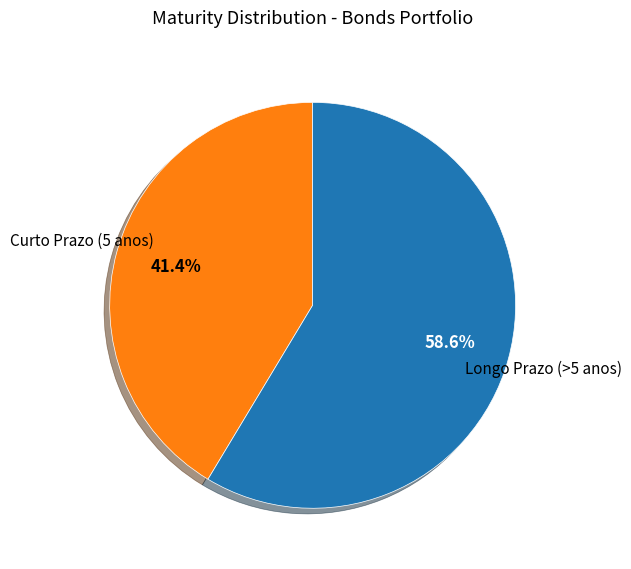

What portion of the pie excludes Longo Prazo (>5 anos)?

41.4%